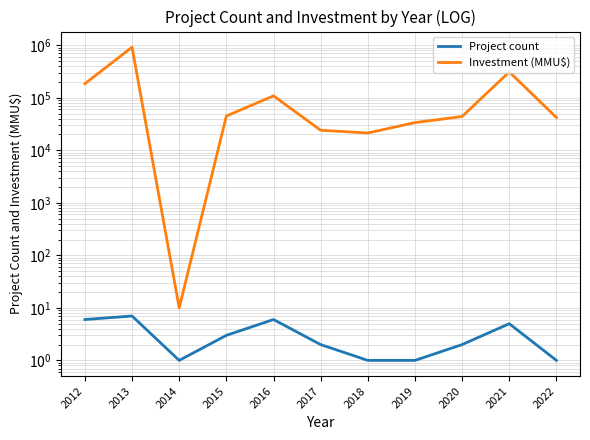

Is the value of Project count at 2020 greater than the value of Investment (MMU$) at 2014?

No